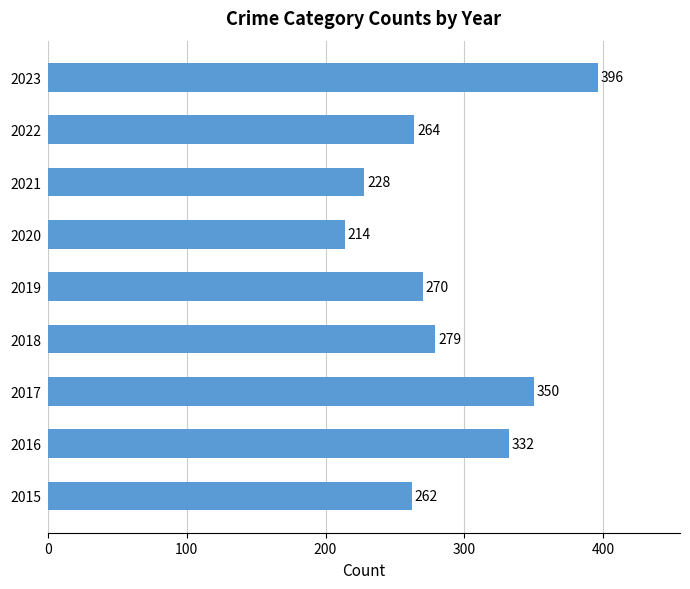

Does the chart contain stacked bars?

No